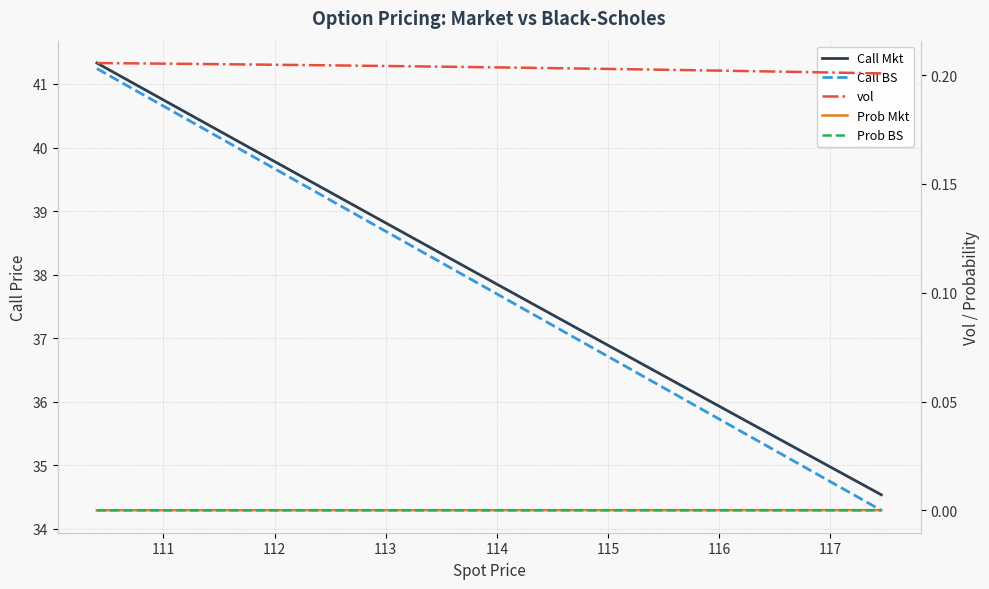

True or false: Prob BS has more than 1 interior local peaks.

False